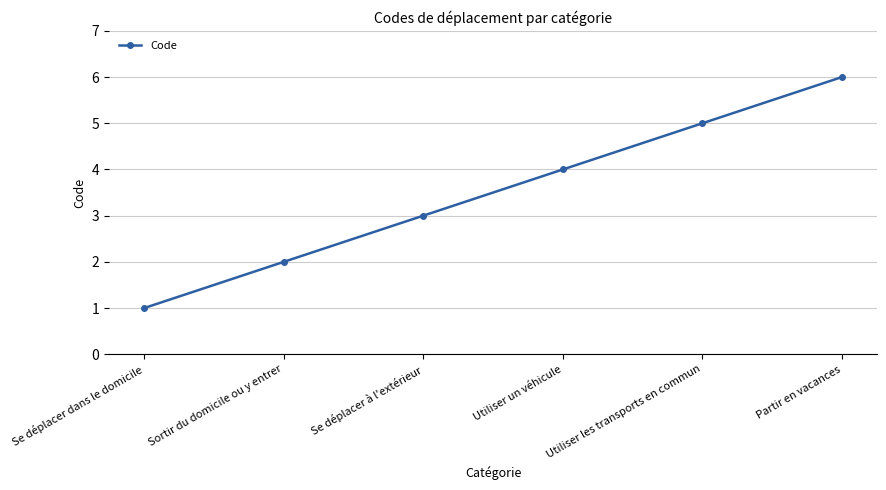

Which label corresponds to the largest value in the chart?

Partir en vacances